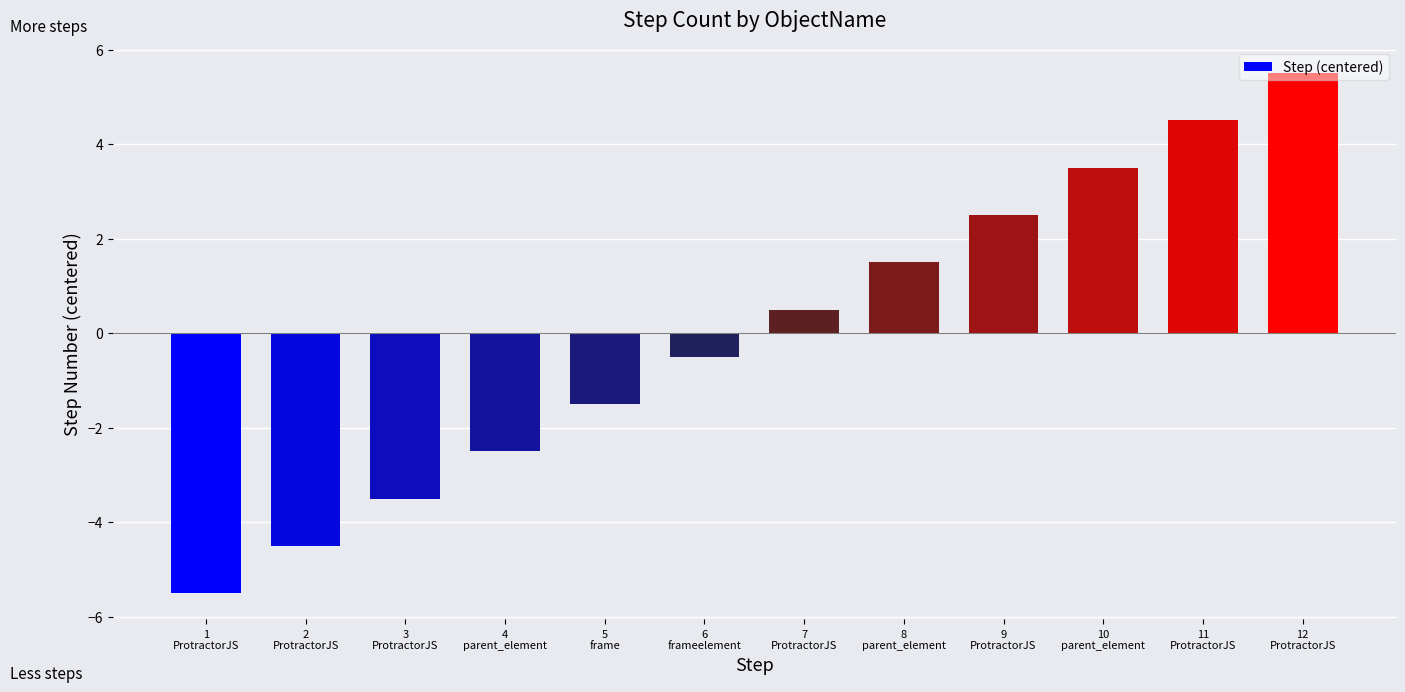

Which category has the highest value across all series?

12
ProtractorJS